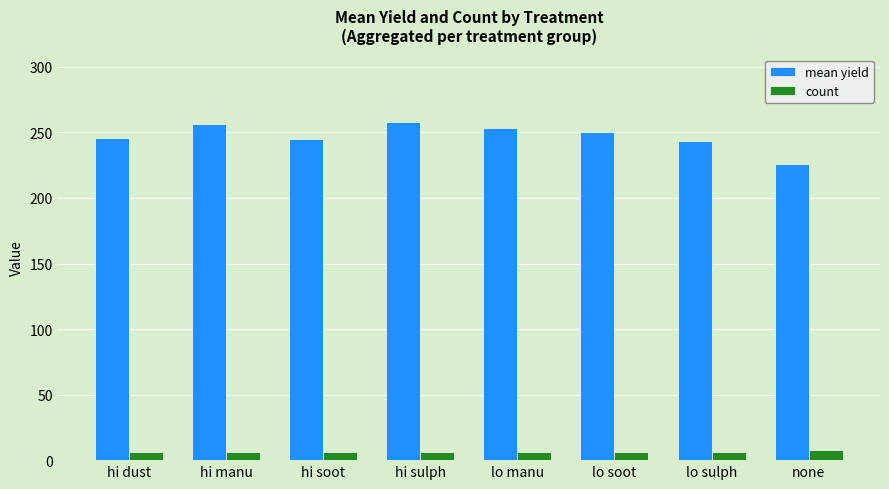

Which series has the largest range (max minus min)?

mean yield